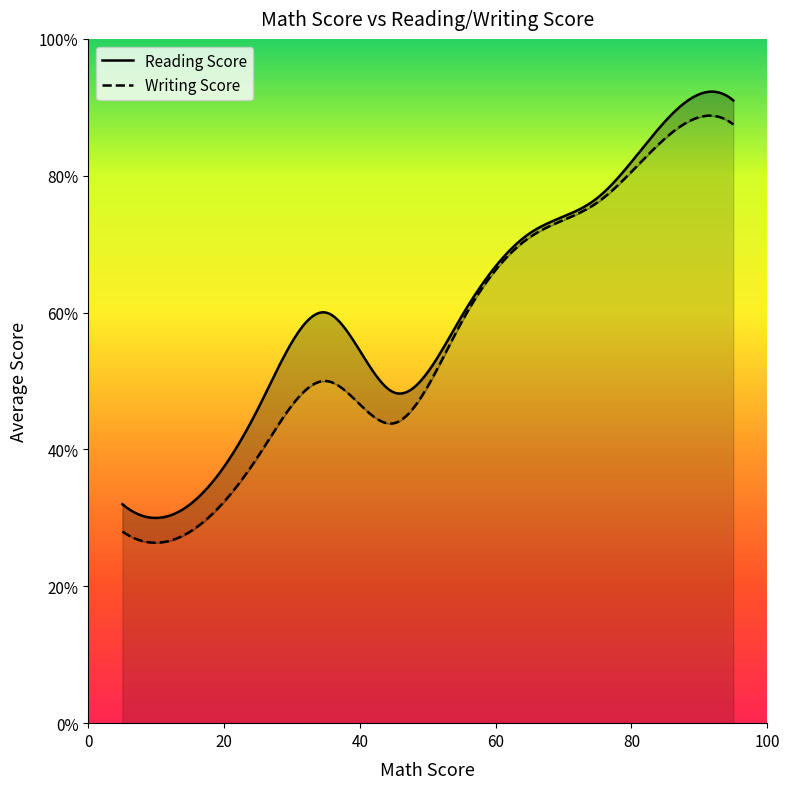

The Reading Score series shows 16 at 2. True or false?

False